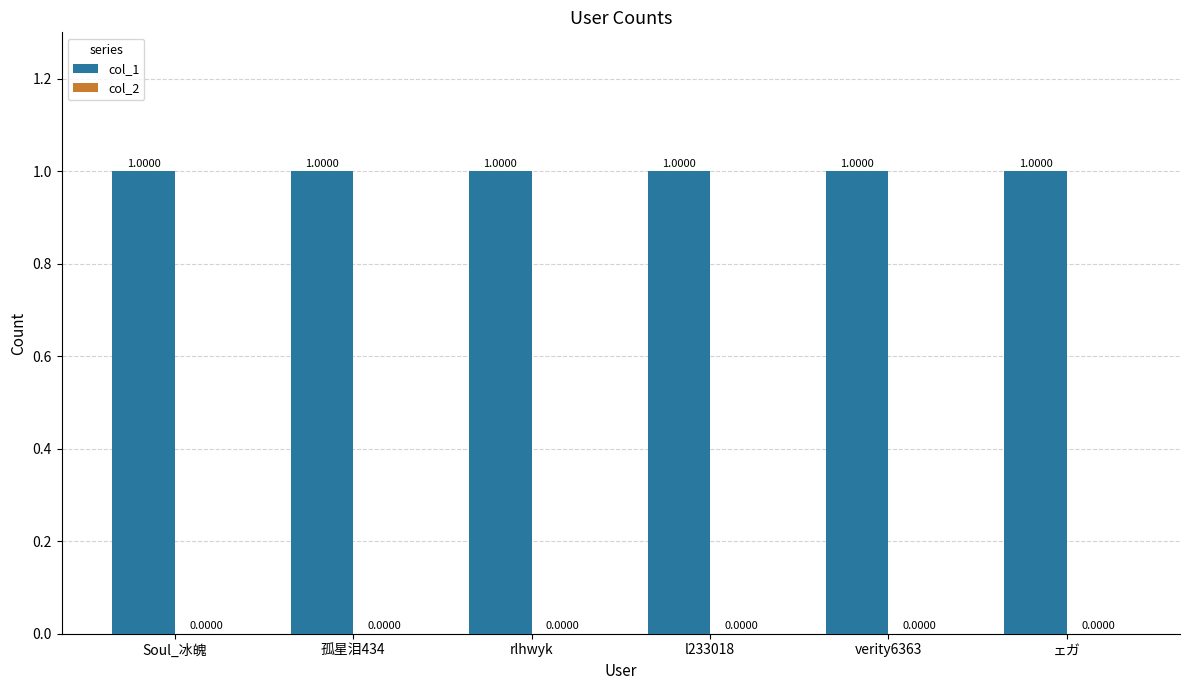

Reading right to left, transcribe all the data shown in this chart.

col_1: 1	1	1	1	1	1
col_2: 0	0	0	0	0	0